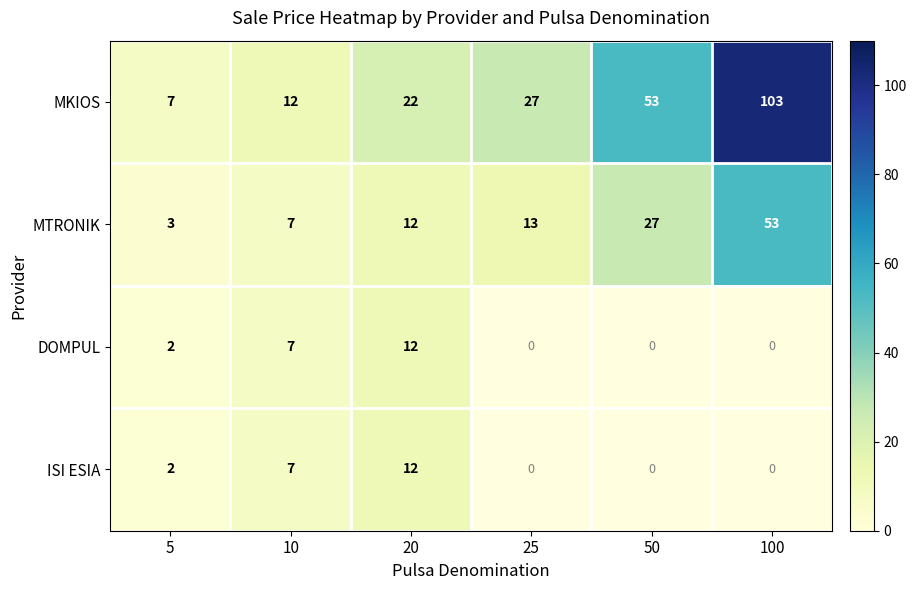

The ISI ESIA series shows 1.3 at 5. True or false?

False